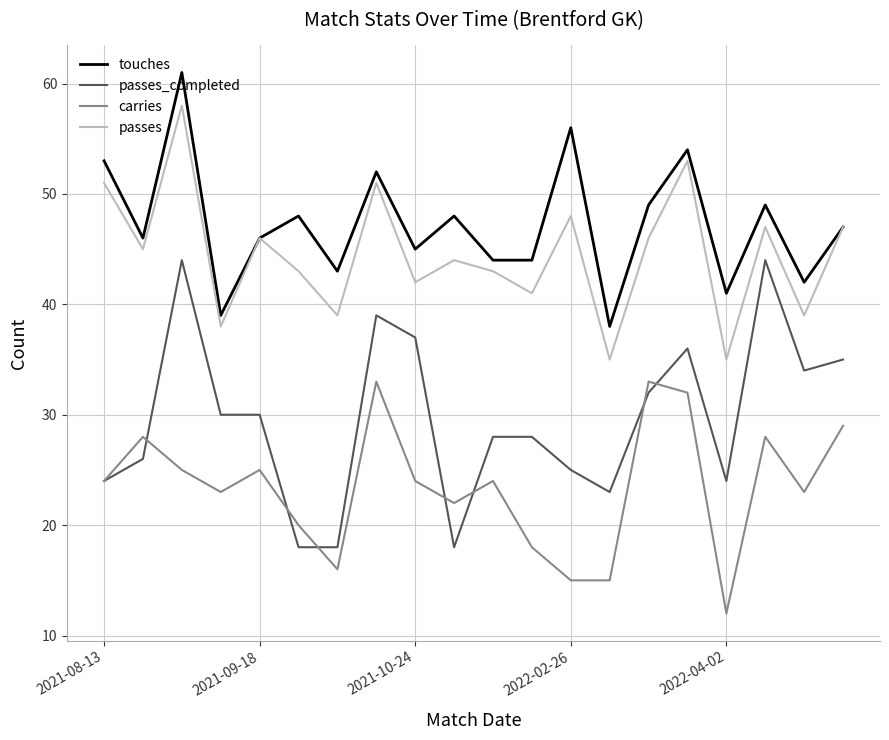

True or false: carries and passes cross at least once.

False